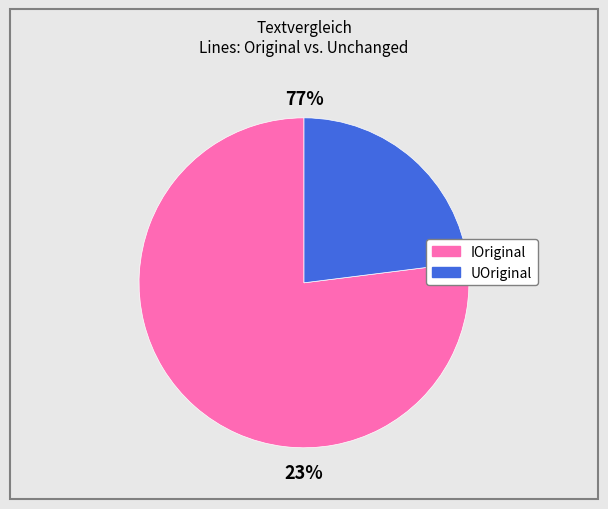

Rank the series by their average value, from lowest to highest.

UOriginal, IOriginal